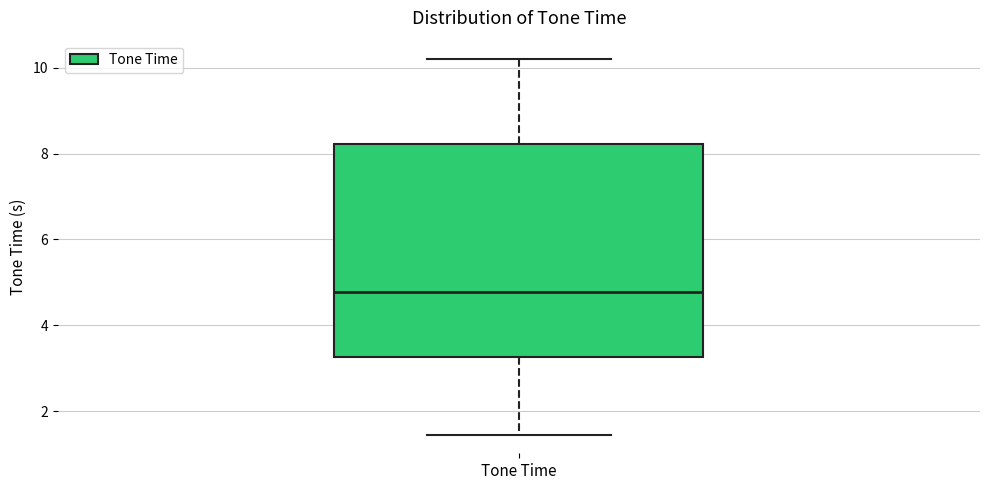

Transcribe this box plot: give where the median line is, the range the box spans, and where the two whiskers end, as read against the y-axis. The values are not printed on the chart, so give them approximately, as read against the axis.

median 4.8, box 3.2 to 8.2, whiskers 1.4 to 10.2